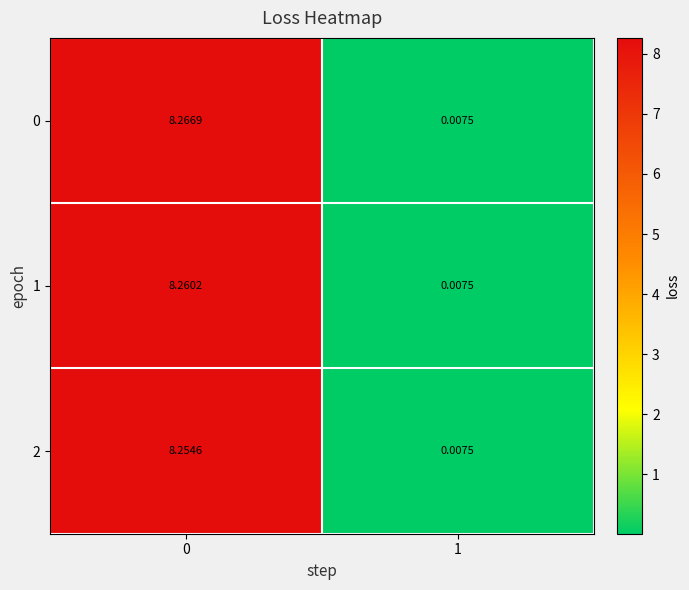

Is the value of 0 at 0 greater than the value of 1 at 0?

Yes